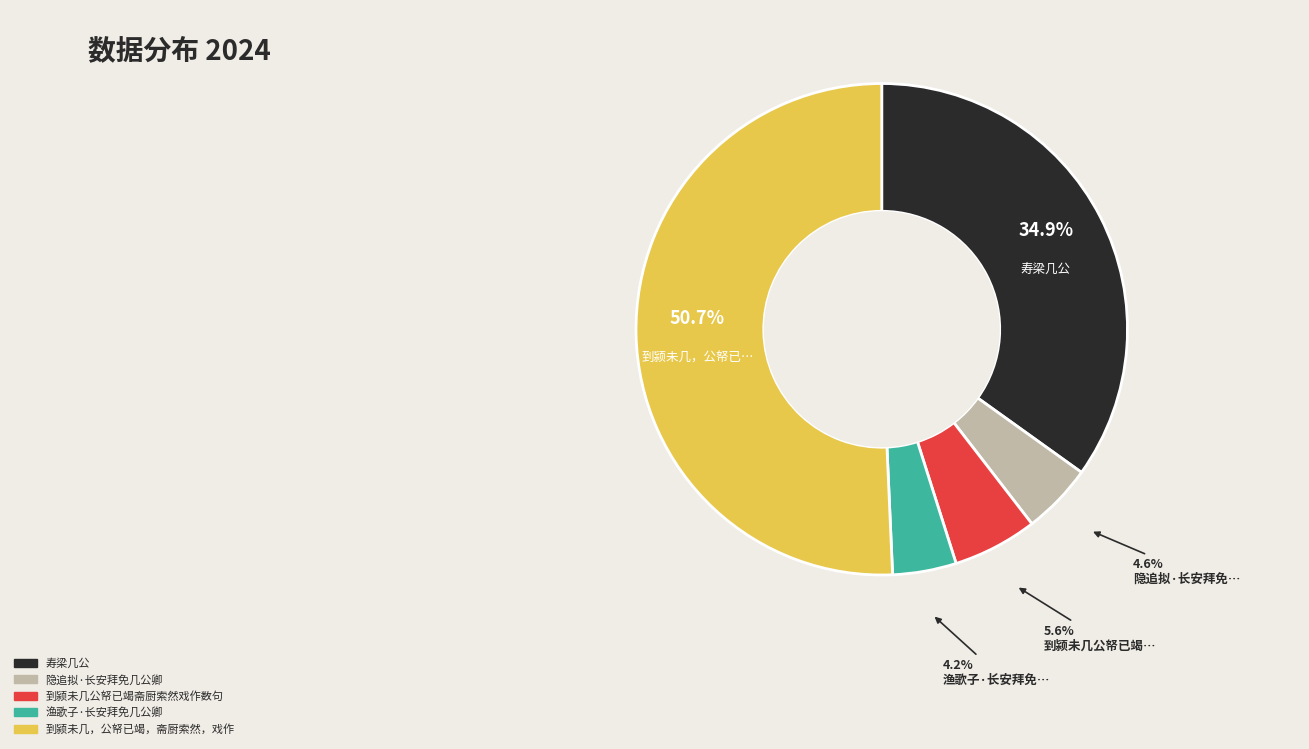

Is there a majority slice in this chart?

Yes